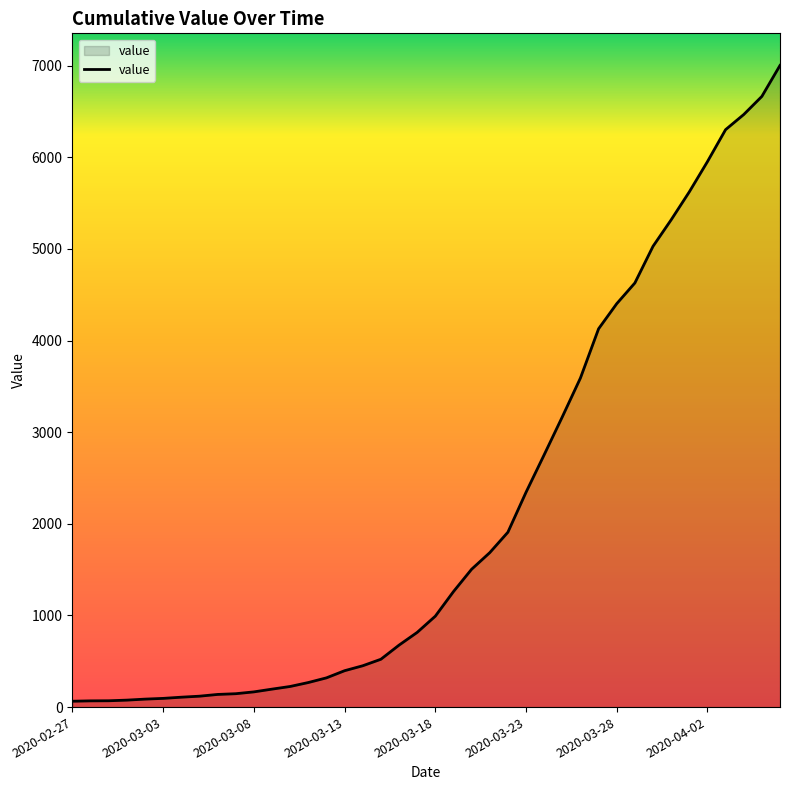

What is the average value?

2143